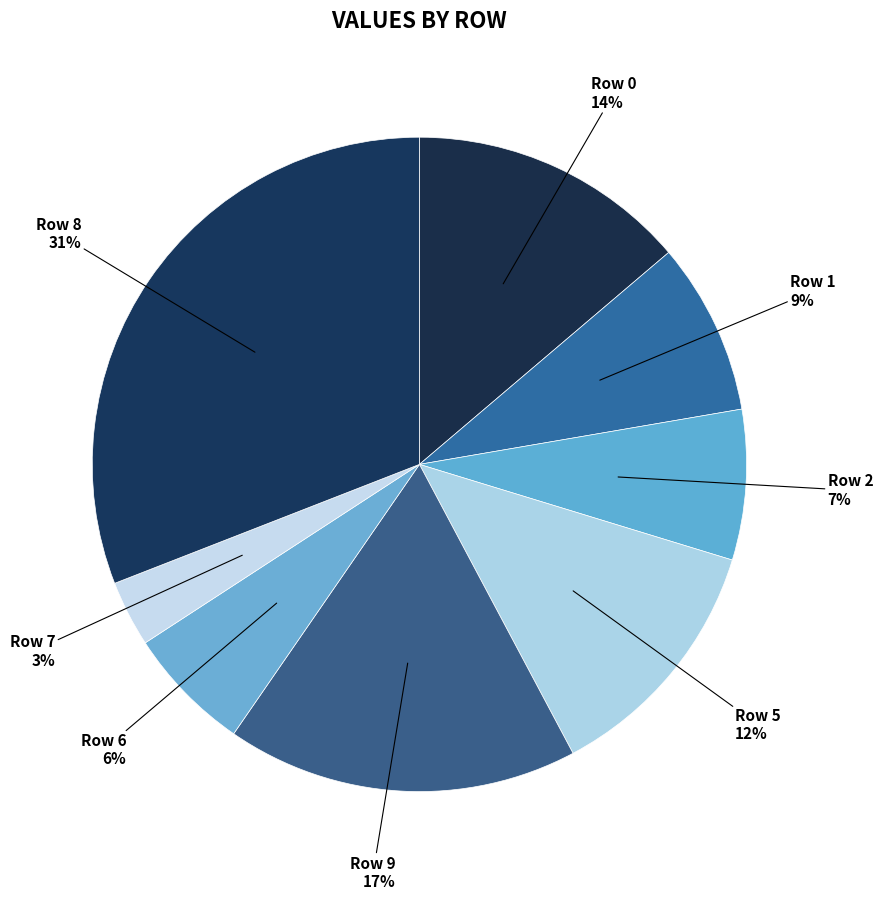

Does any single category account for the majority?

No